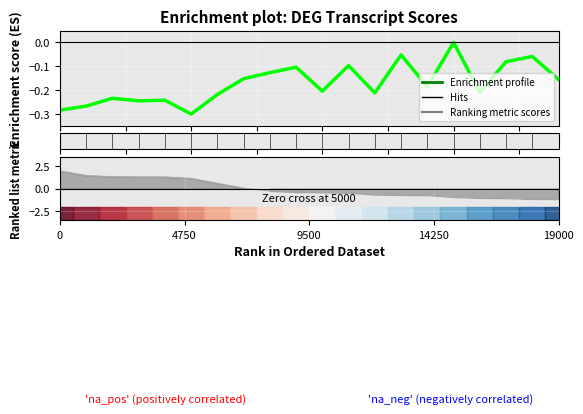

What is the change in value from 0 to 17?

+0.2